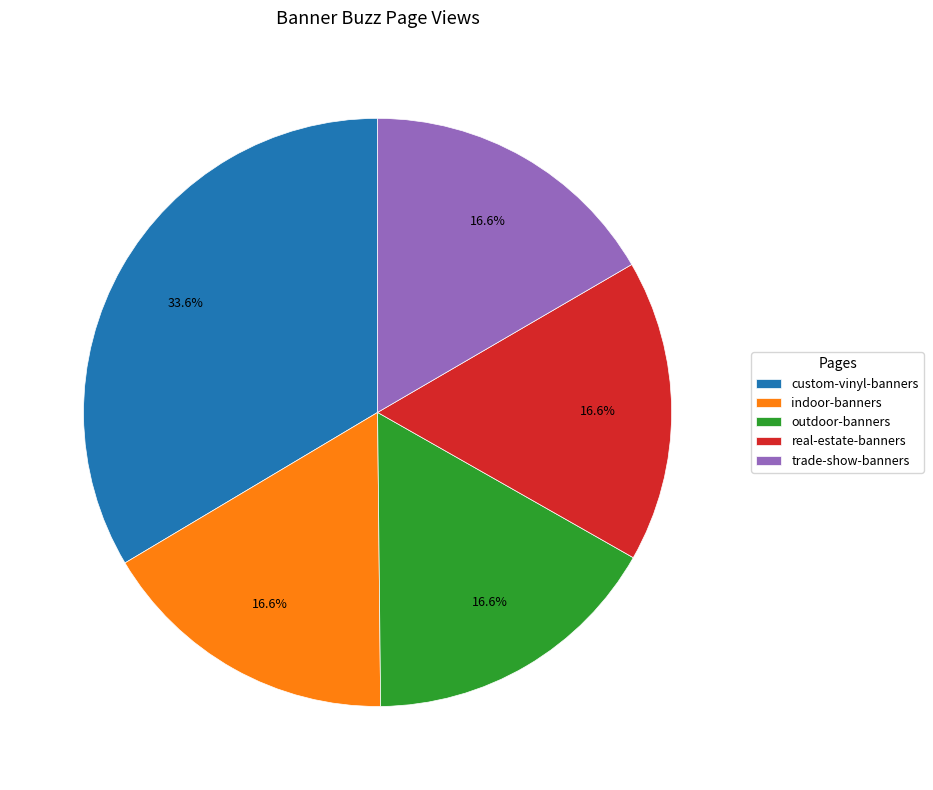

To the nearest percent, what portion does outdoor-banners represent?

17%